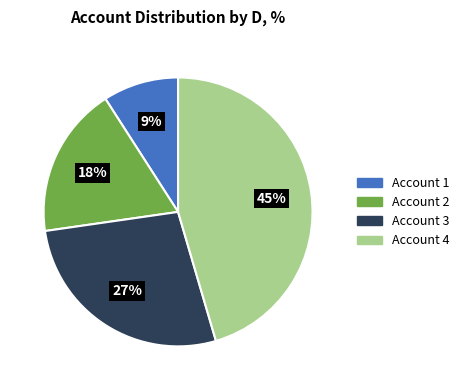

To the nearest percent, what percentage of the pie is Account 4?

45%